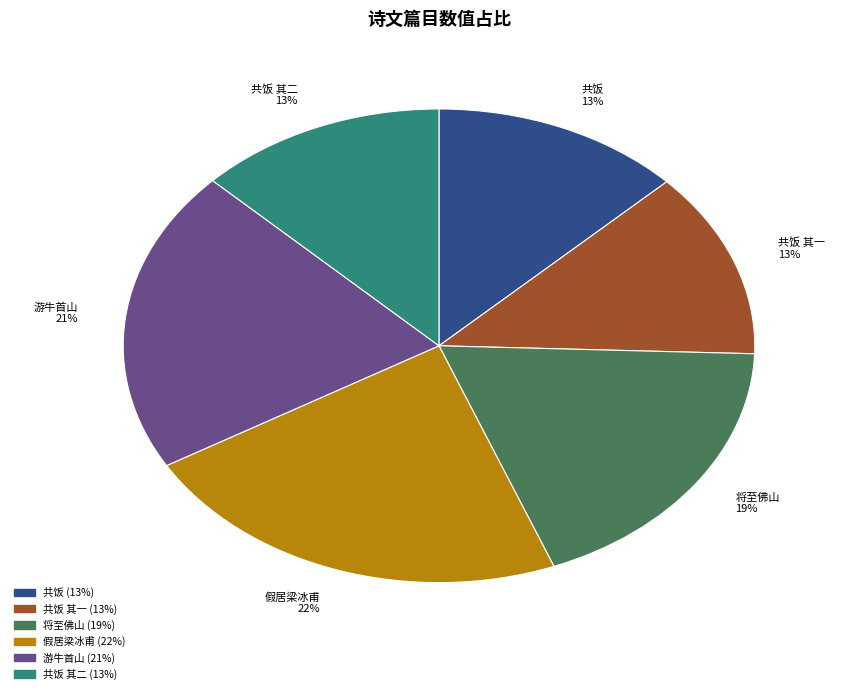

Is it true that 游牛首山 21% is 31% of the pie?

False